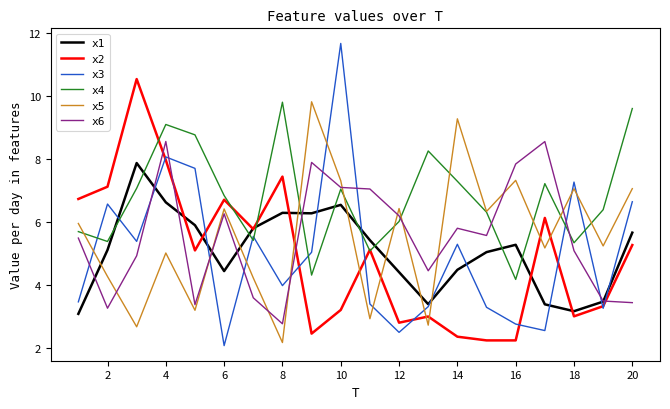

True or false: x2 and x3 intersect in this chart.

True